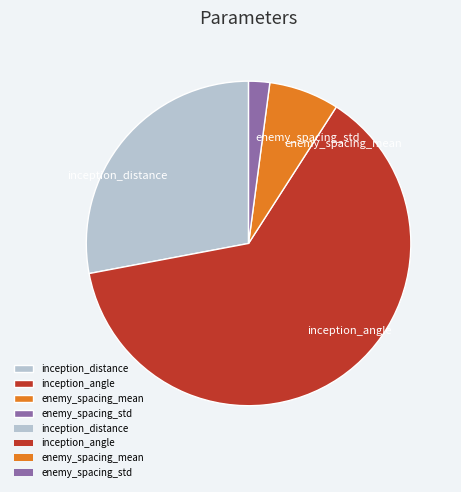

What is the majority slice?

inception_angle